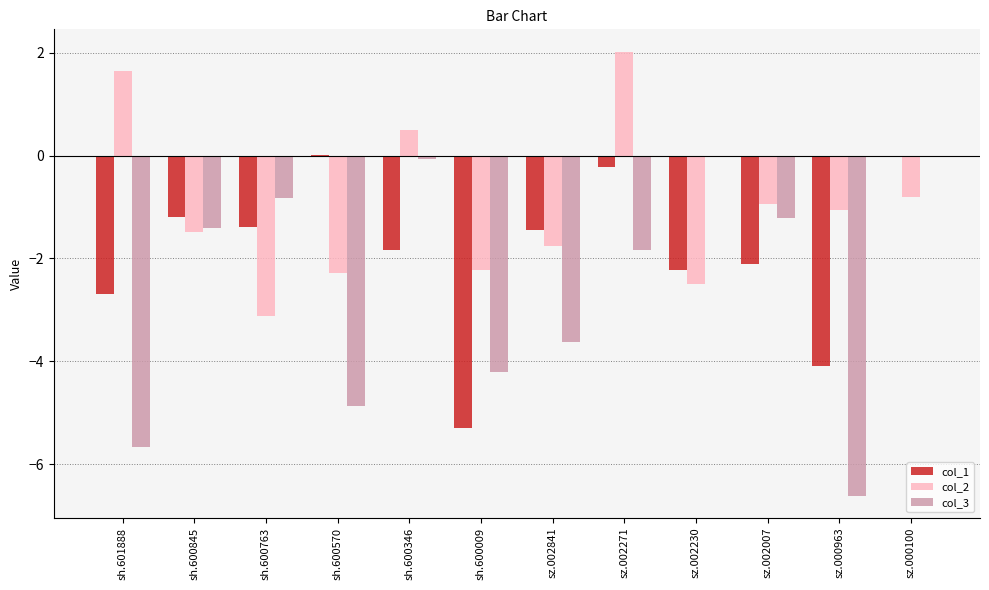

Which series changed the most between sh.601888 and sz.002271?

col_3